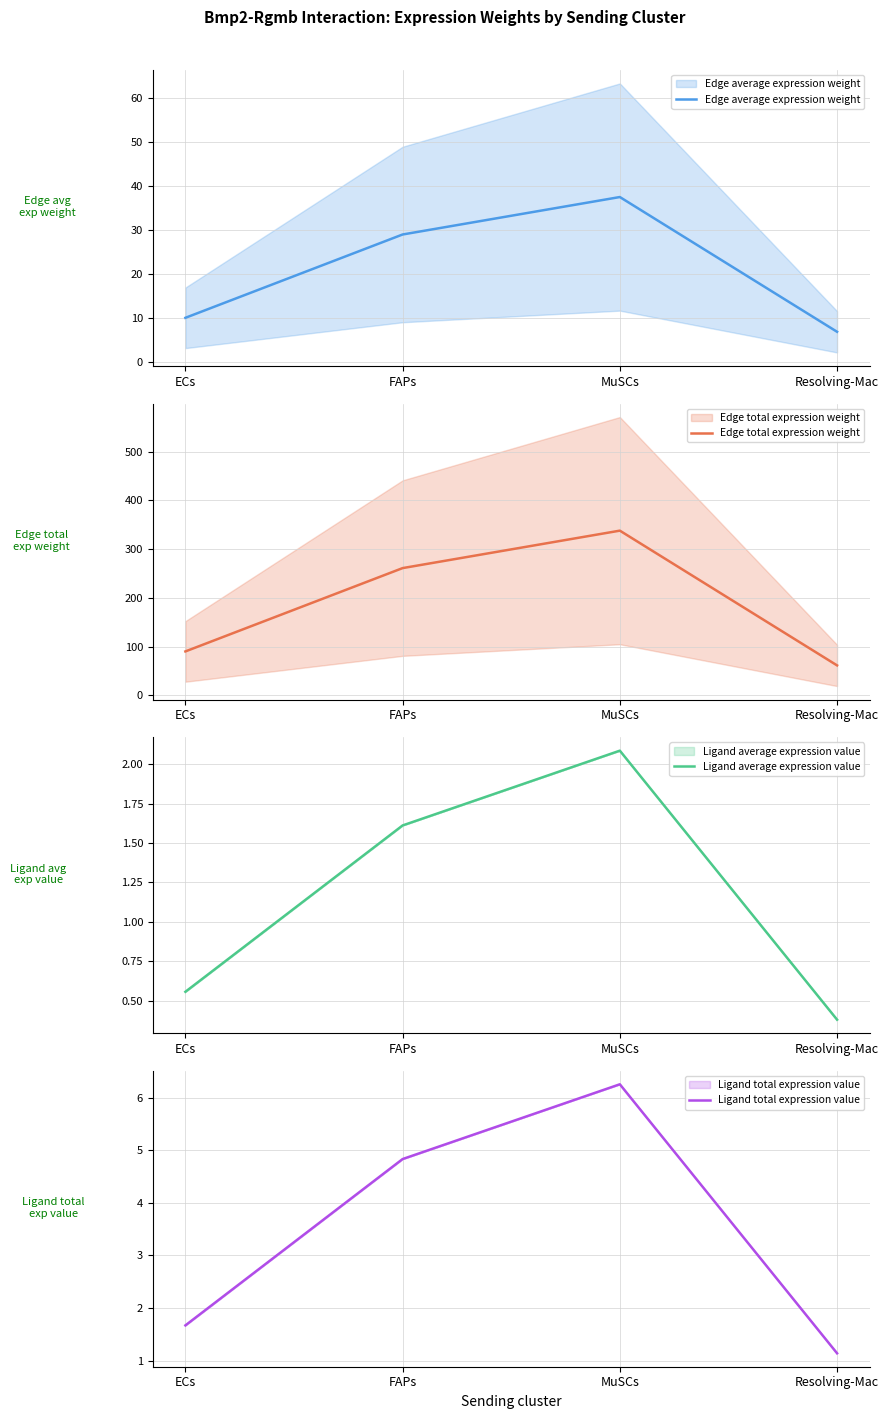

Reading left to right, list all the values displayed in this chart.

Edge average expression weight: ECs=10.0	FAPs=29.0	MuSCs=37.5	Resolving-Mac=6.8
Edge total expression weight: ECs=90.1	FAPs=260.9	MuSCs=337.7	Resolving-Mac=61.4
Ligand average expression value: ECs=0.6	FAPs=1.6	MuSCs=2.1	Resolving-Mac=0.4
Ligand total expression value: ECs=1.7	FAPs=4.8	MuSCs=6.3	Resolving-Mac=1.1